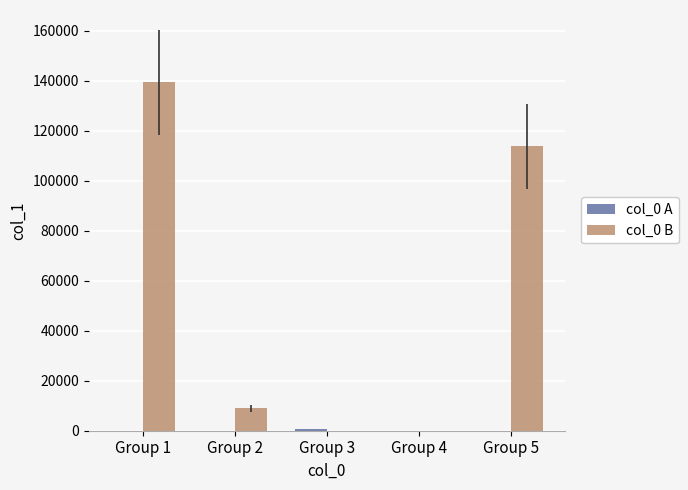

Which label corresponds to the largest value in the chart?

Group 1